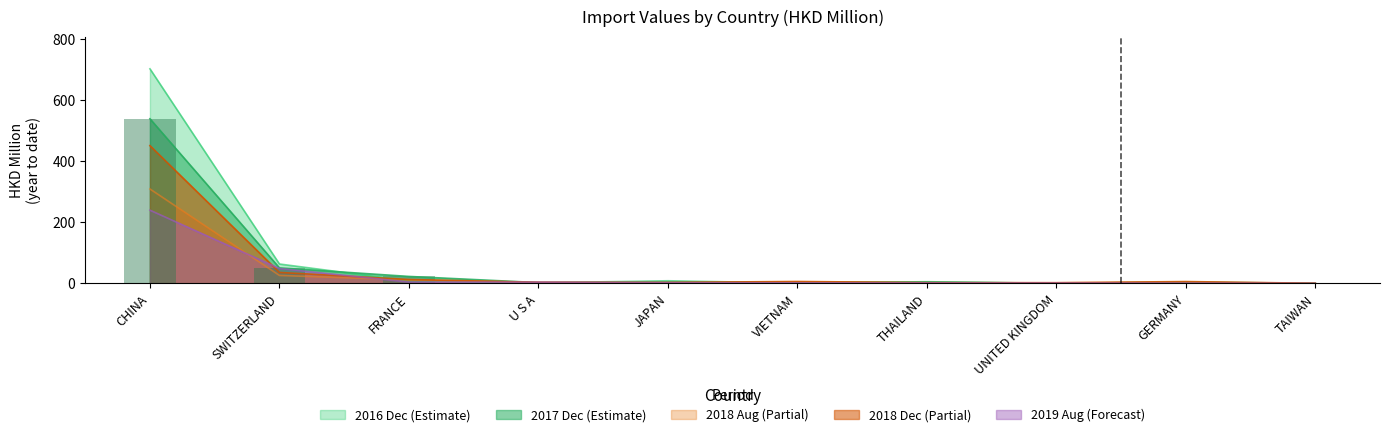

What is the label of the 6th bar from the right?

JAPAN